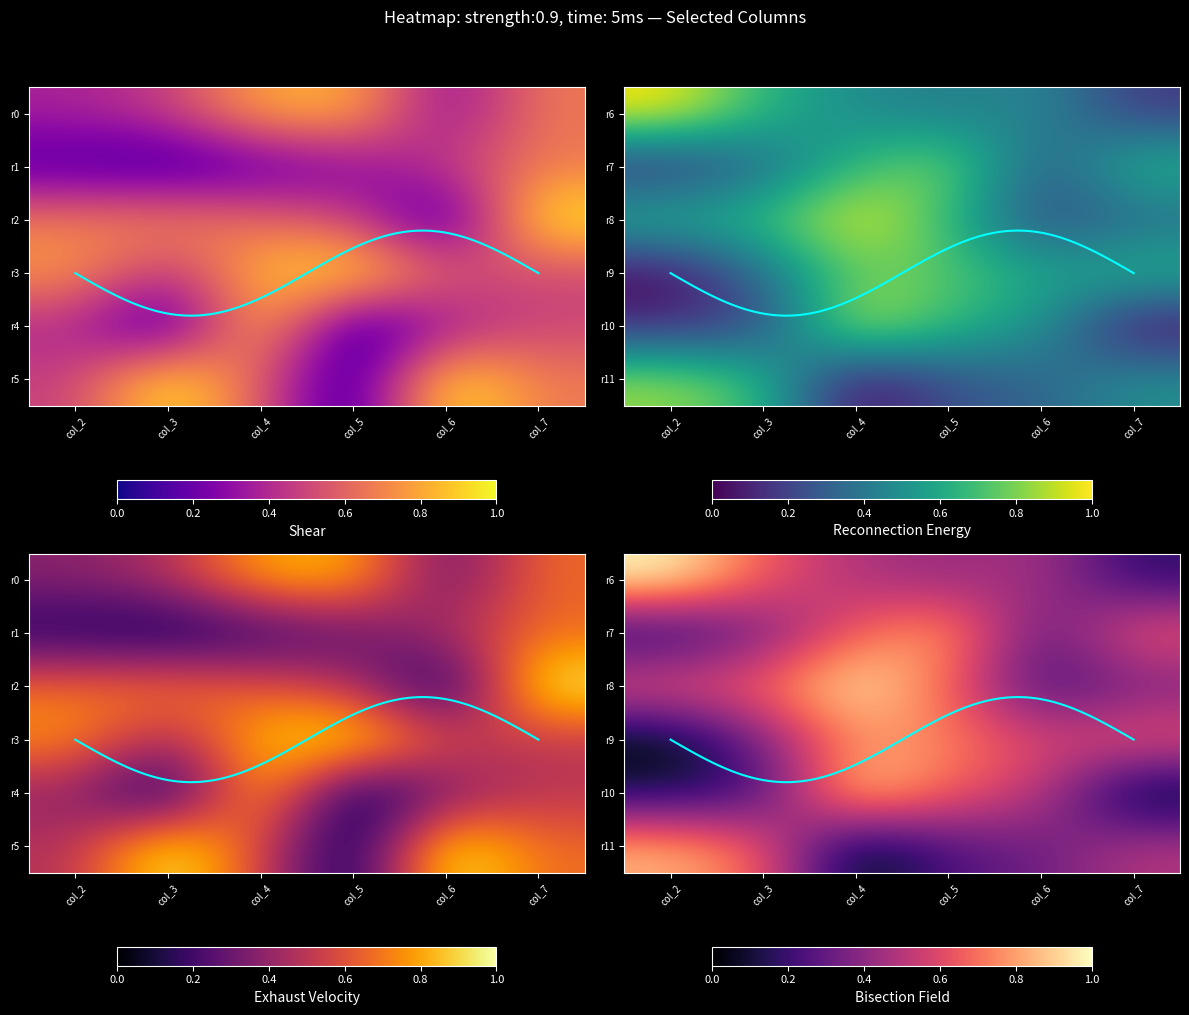

What is the difference between the maximum and minimum values in the r9 series?

0.8